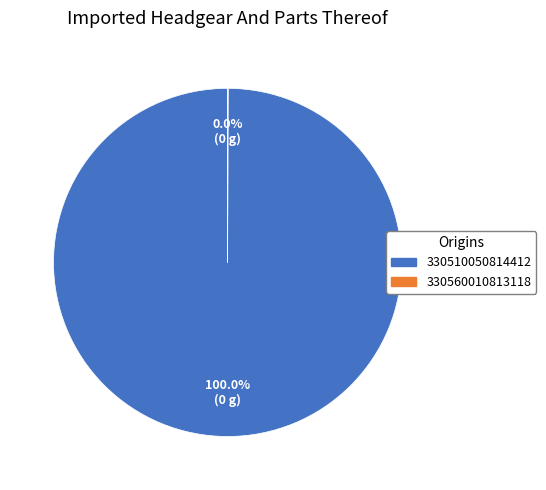

Does 330510050814412 account for over 50% of the chart?

Yes